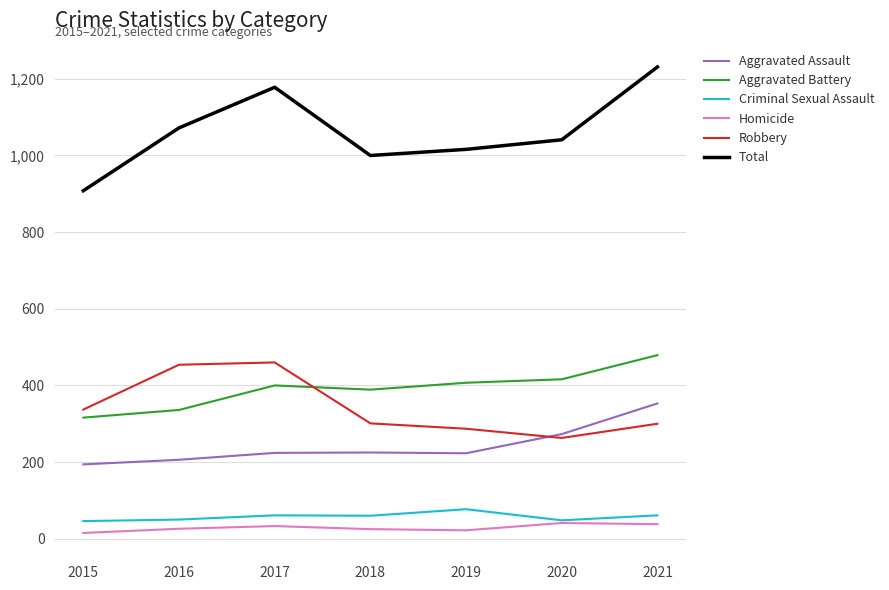

True or false: Homicide has a value of 38 at 2021.

True